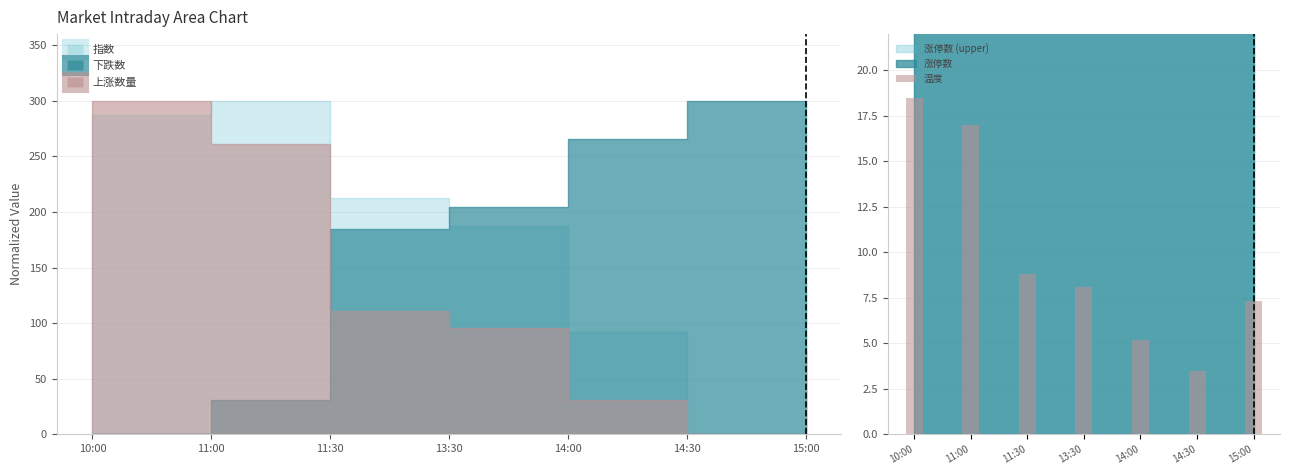

Reading right to left, list all the values displayed in this chart.

15:00=7.3	14:30=3.5	14:00=5.2	13:30=8.1	11:30=8.8	11:00=17.0	10:00=18.5